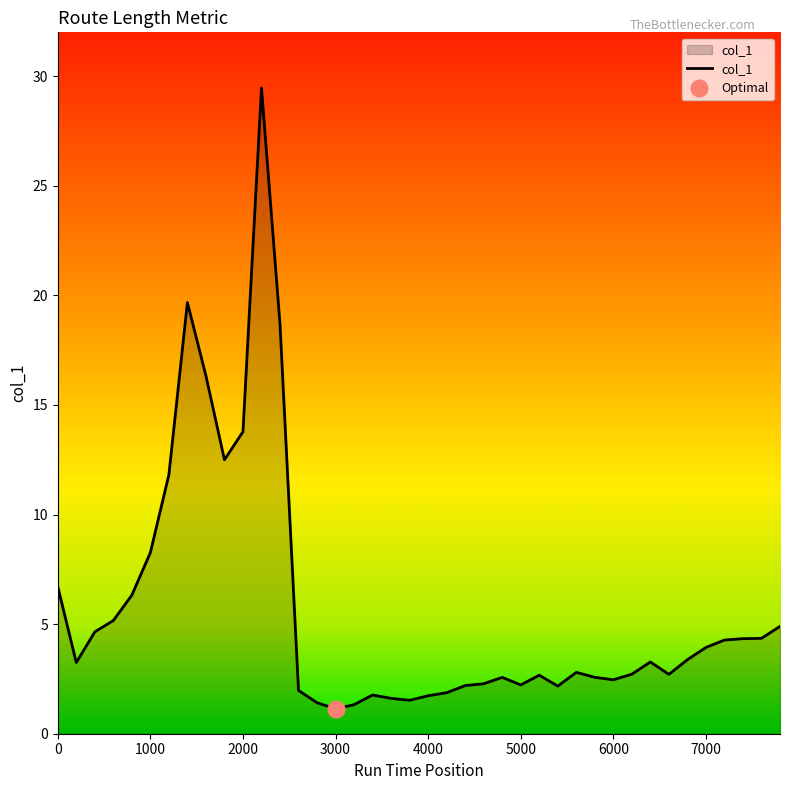

What is the ratio of the value at 4800 to the value at 1000?

0.3